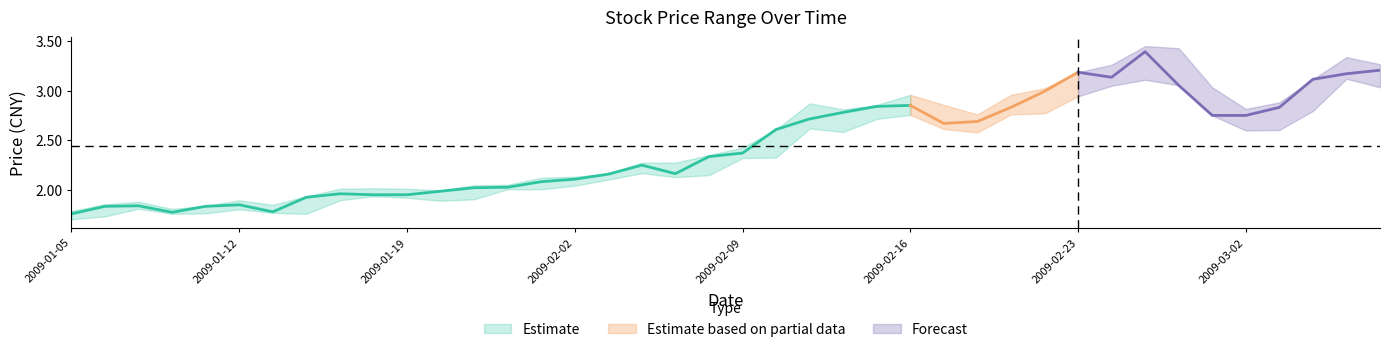

Which label corresponds to the smallest value in the chart?

2009-01-05